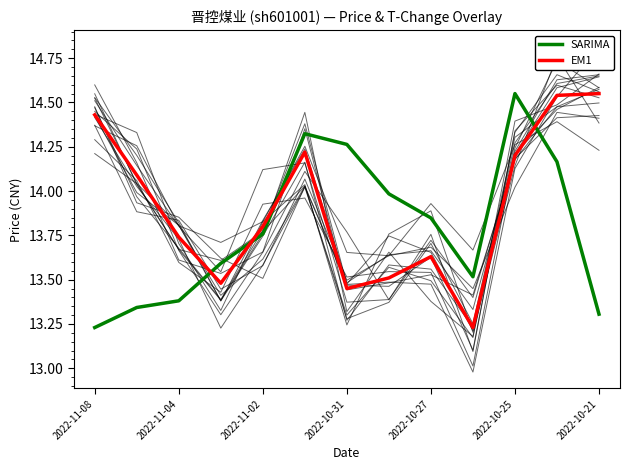

Is the value of SARIMA at 2022-10-27 greater than the value of EM1 at 2022-10-27?

Yes